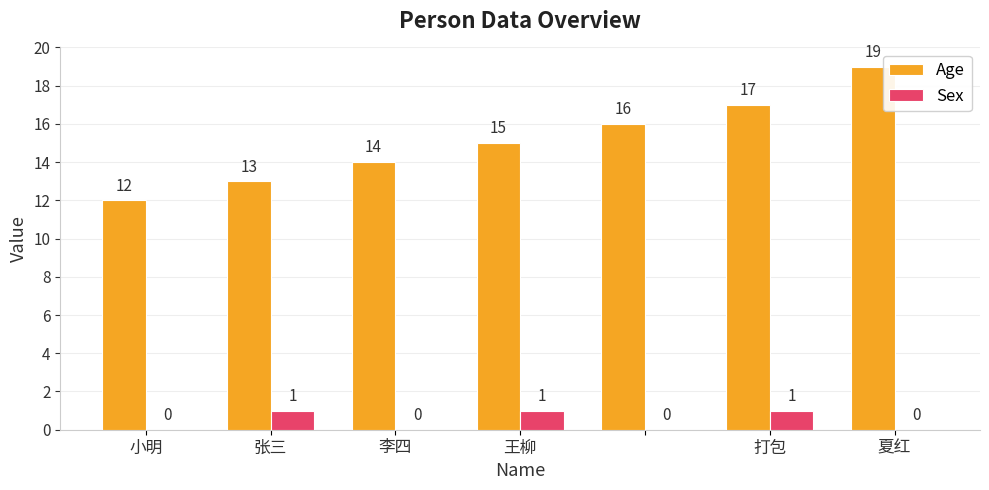

What is the greatest value displayed?

19